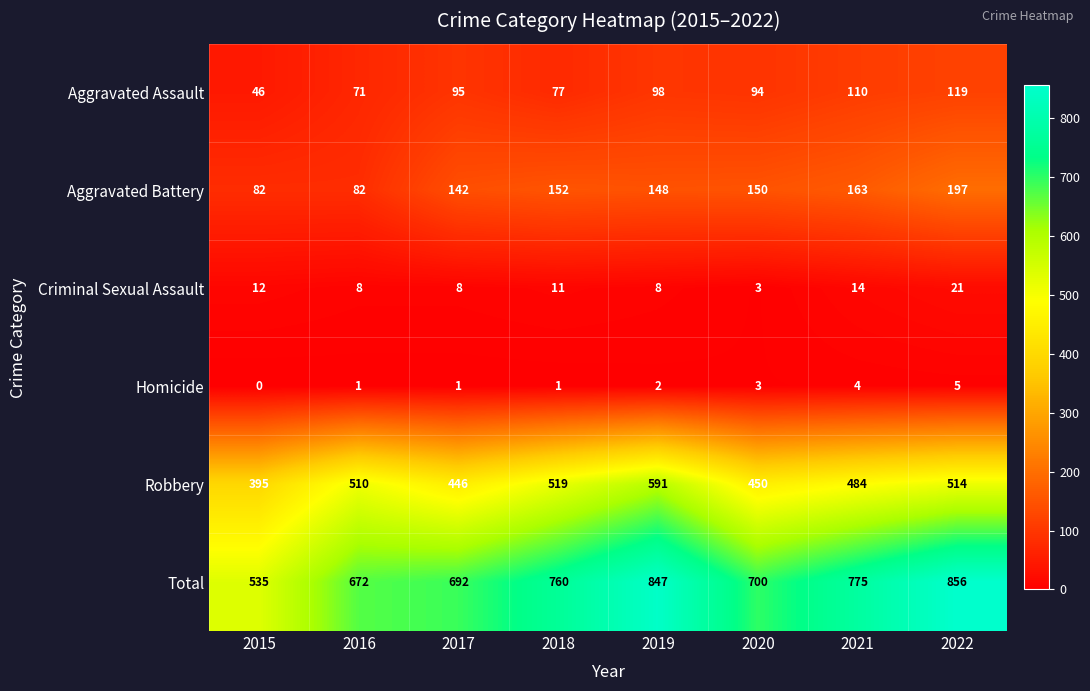

What is the total value across all series at 2017?

1384